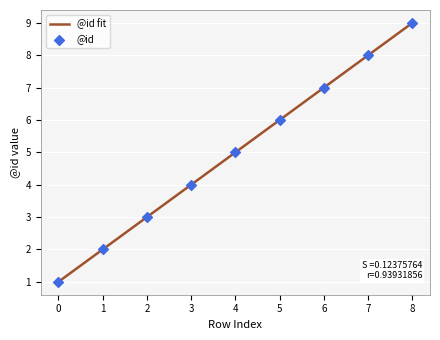

What is the change in value from 2 to 8?

+6